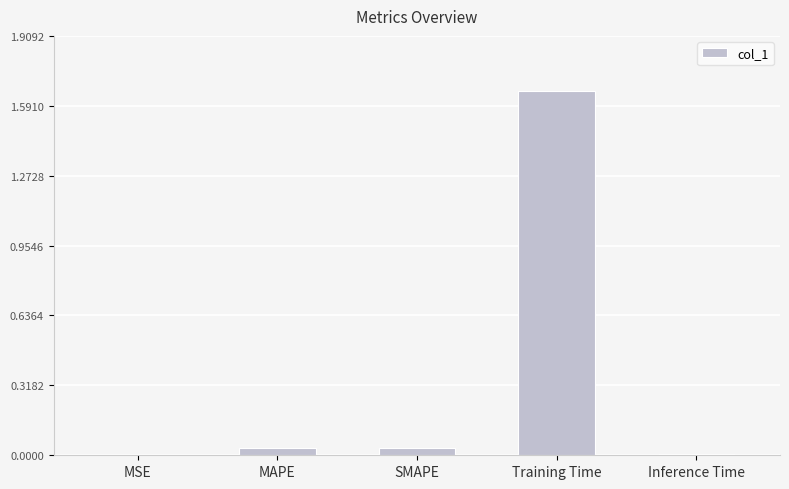

Which label corresponds to the largest value in the chart?

Training Time